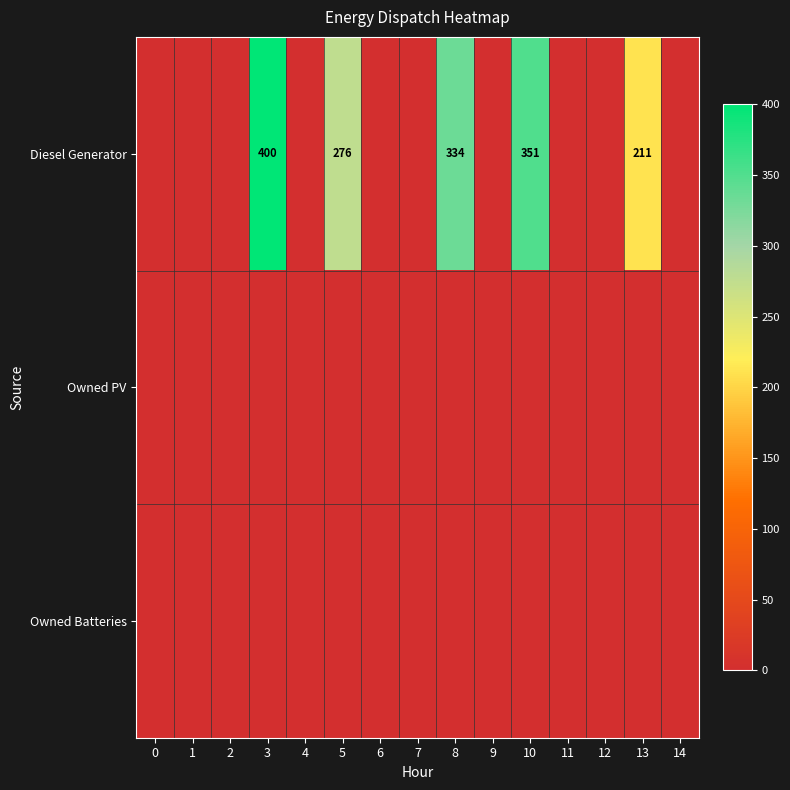

At which category is the sum across all series the highest?

3